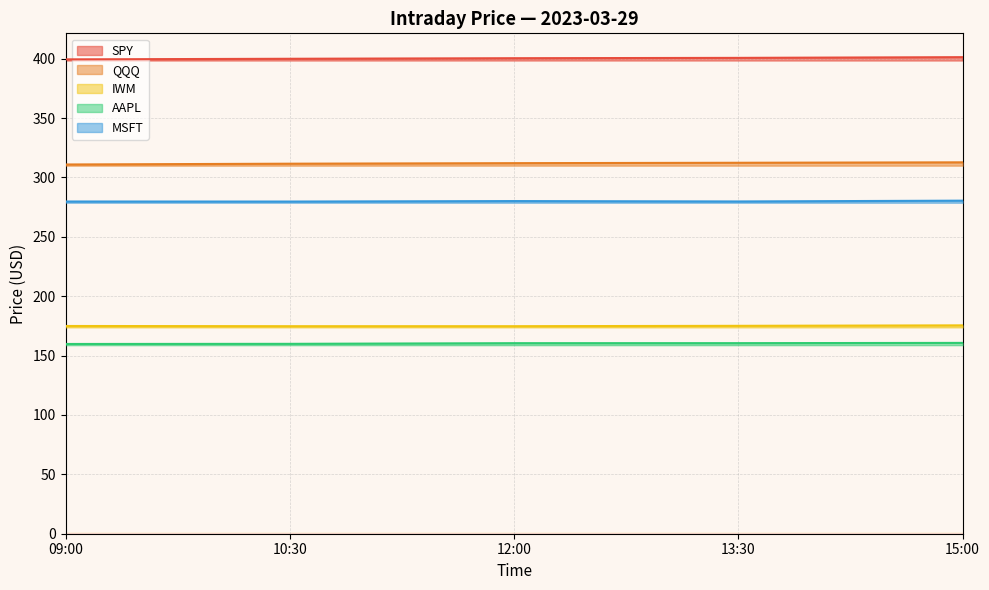

What are all the series names shown in the legend?

SPY, QQQ, IWM, AAPL, MSFT